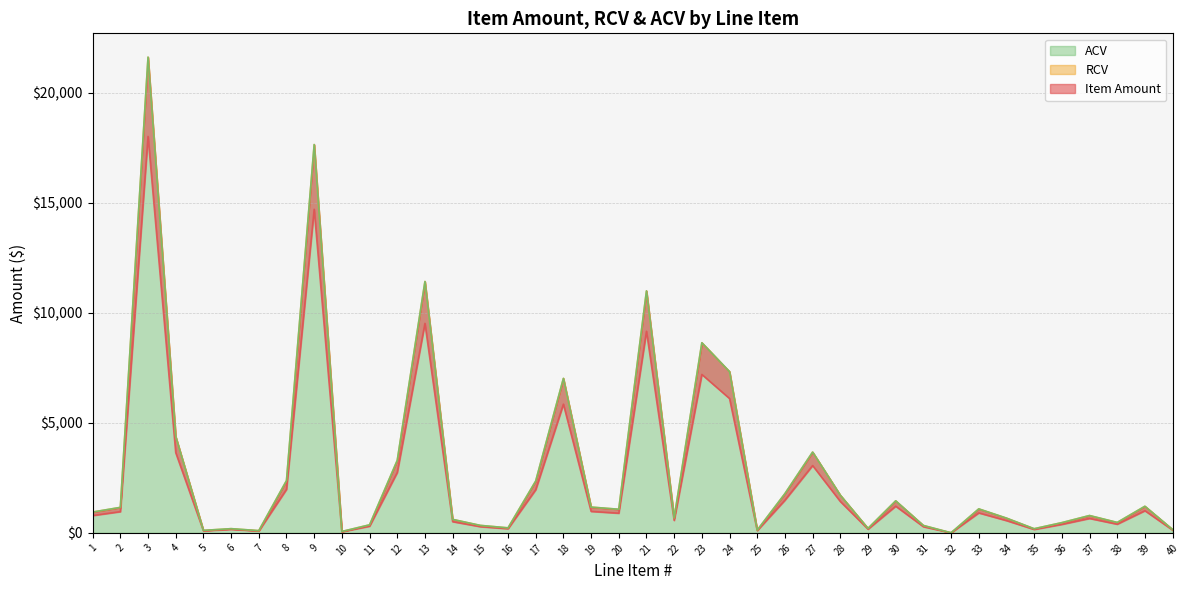

What is the highest value of the ACV series?

21627.7